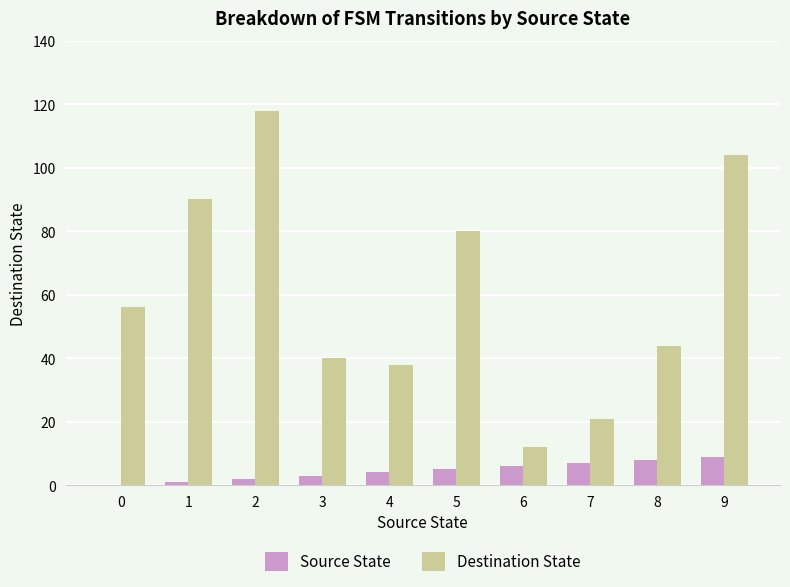

Reading left to right, extract all data points from this chart.

Source State: 0=0	1=1	2=2	3=3	4=4	5=5	6=6	7=7	8=8	9=9
Destination State: 0=56	1=90	2=118	3=40	4=38	5=80	6=12	7=21	8=44	9=104